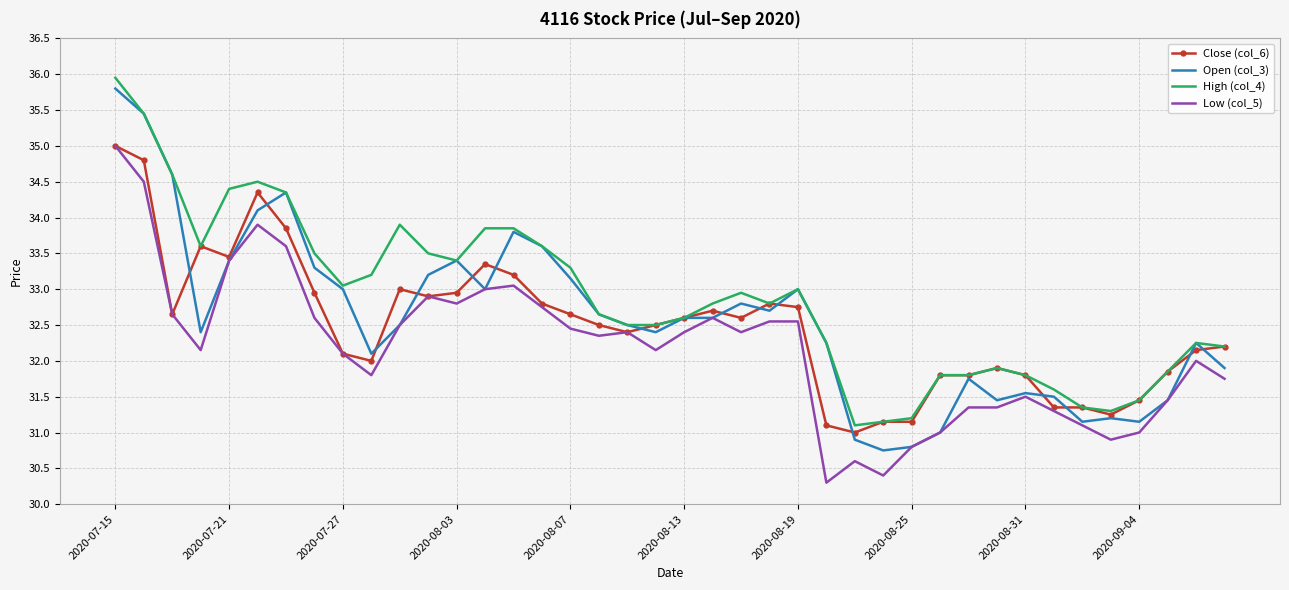

Which series has the widest spread of values?

Open (col_3)